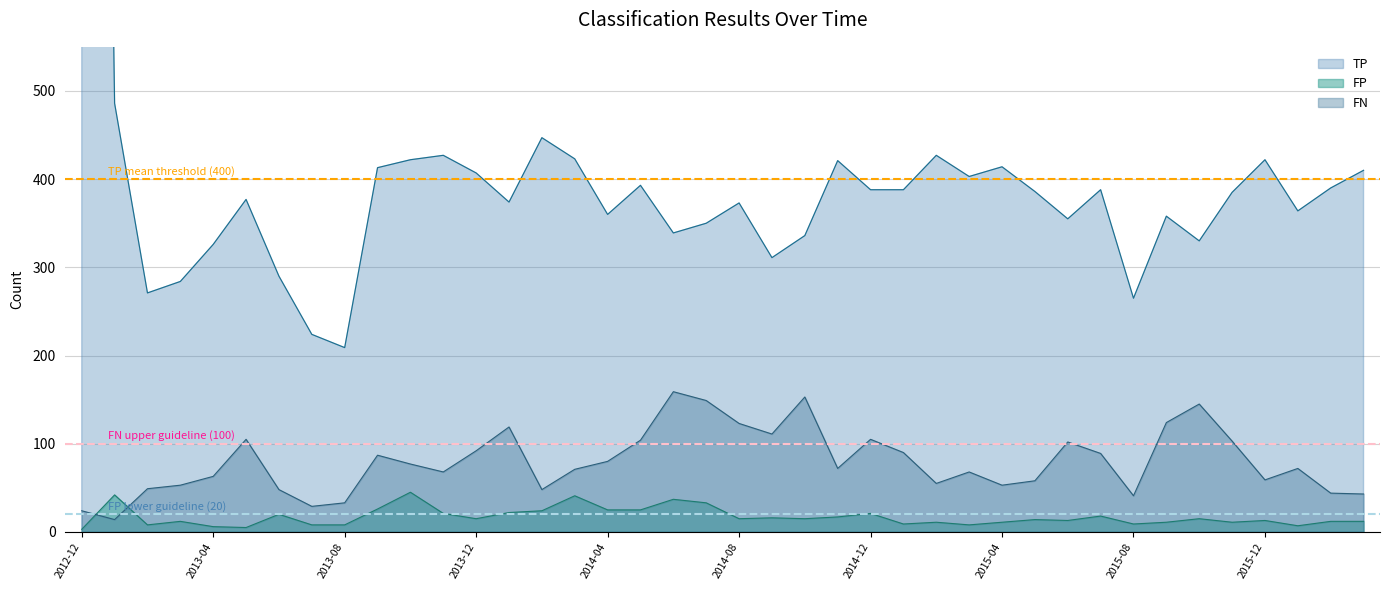

At which label is TP mean threshold (400) closest to 400?

2012-12